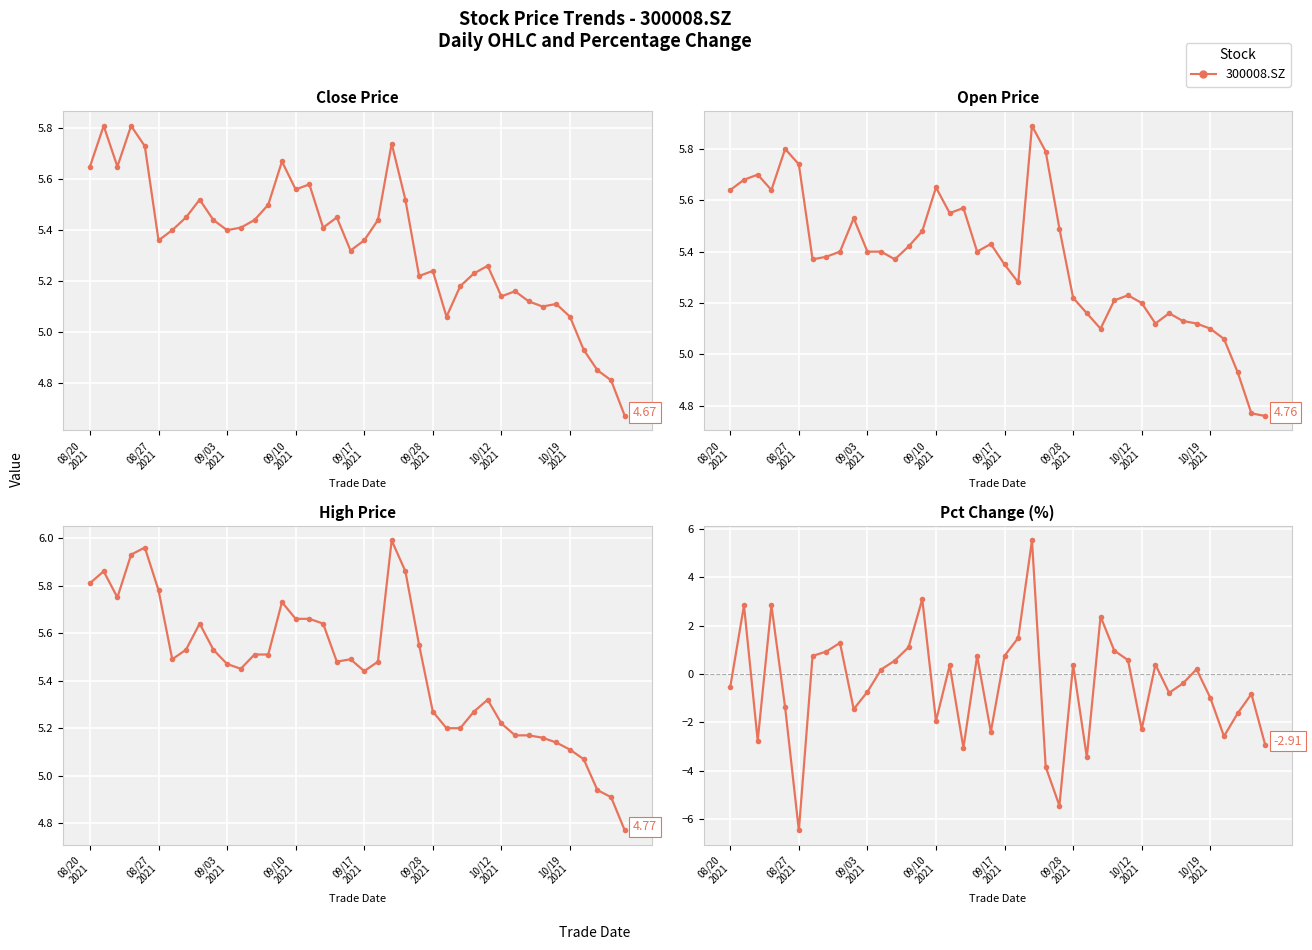

What is the difference between the maximum and minimum values in the pct_chg series?

12.0